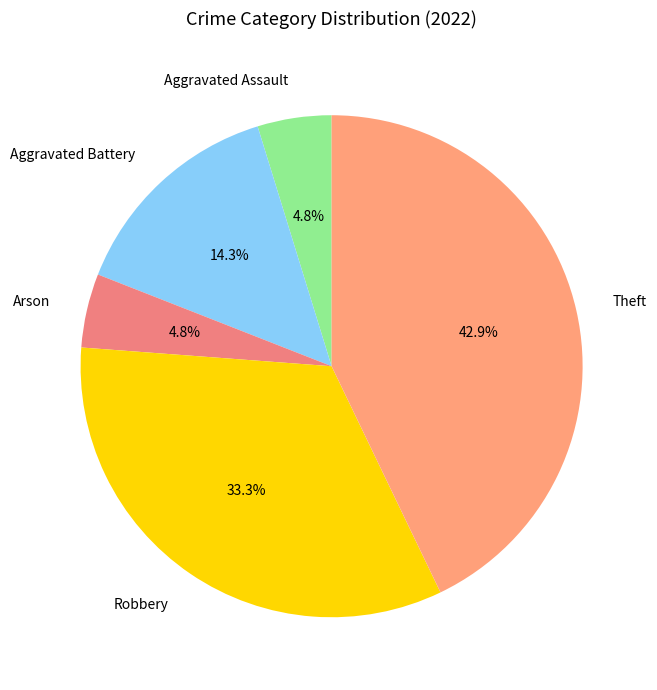

Does Aggravated Battery account for over 50% of the chart?

No